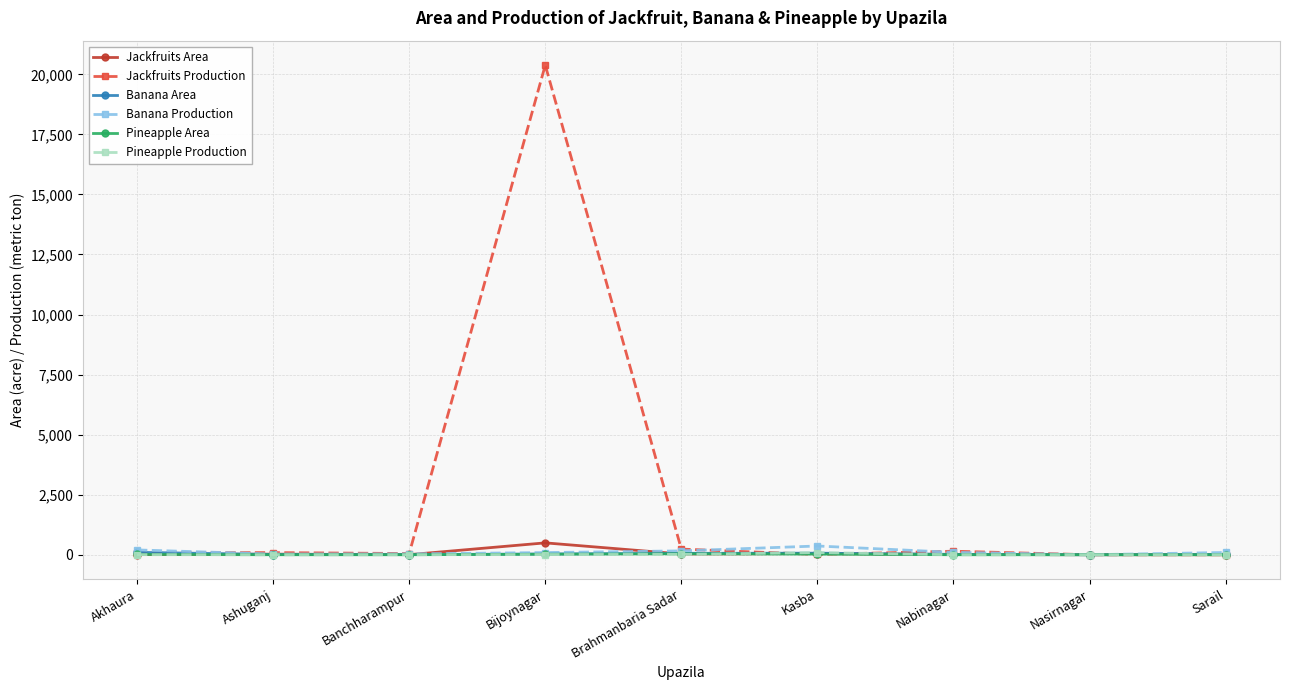

Is it true that Jackfruits Production equals 11.4 at Kasba?

True